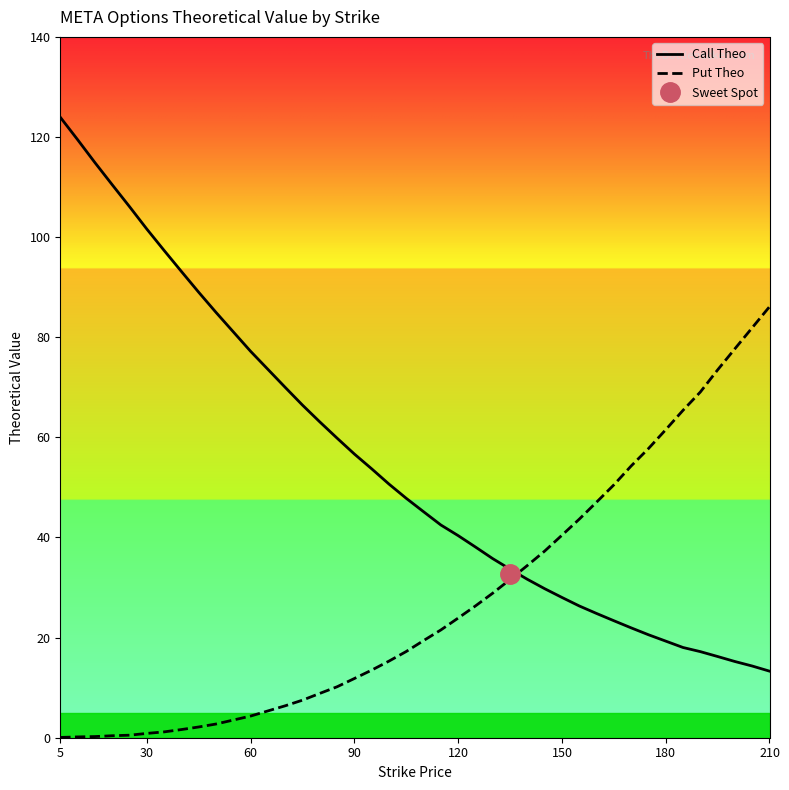

True or false: Put Theo and Call Theo cross at least once.

True